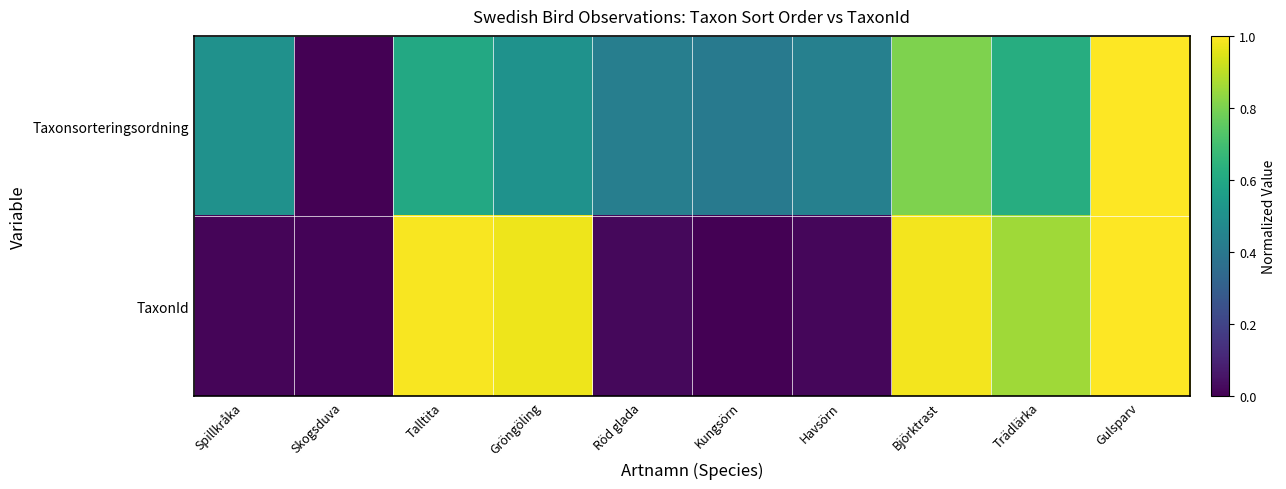

Reading left to right, transcribe all the data shown in this chart.

Taxonsorteringsordning: Spillkråka=0.5	Skogsduva=0.0	Talltita=0.6	Gröngöling=0.5	Röd glada=0.4	Kungsörn=0.4	Havsörn=0.4	Björktrast=0.8	Trädlärka=0.6	Gulsparv=1.0
TaxonId: Spillkråka=0.0	Skogsduva=0.0	Talltita=1.0	Gröngöling=1.0	Röd glada=0.0	Kungsörn=0.0	Havsörn=0.0	Björktrast=1.0	Trädlärka=0.9	Gulsparv=1.0